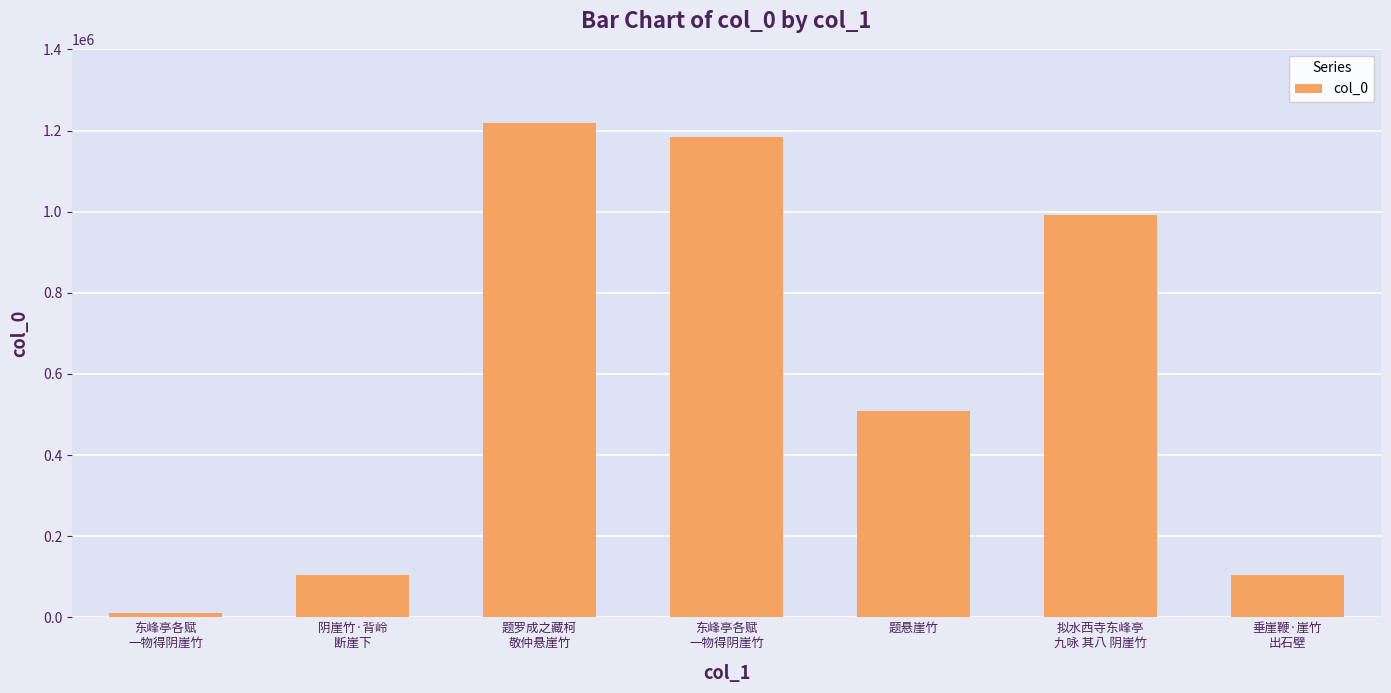

How many bars are there in total?

7